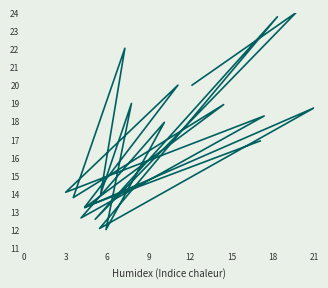

True or false: the data shows 21.4 at 18.

False